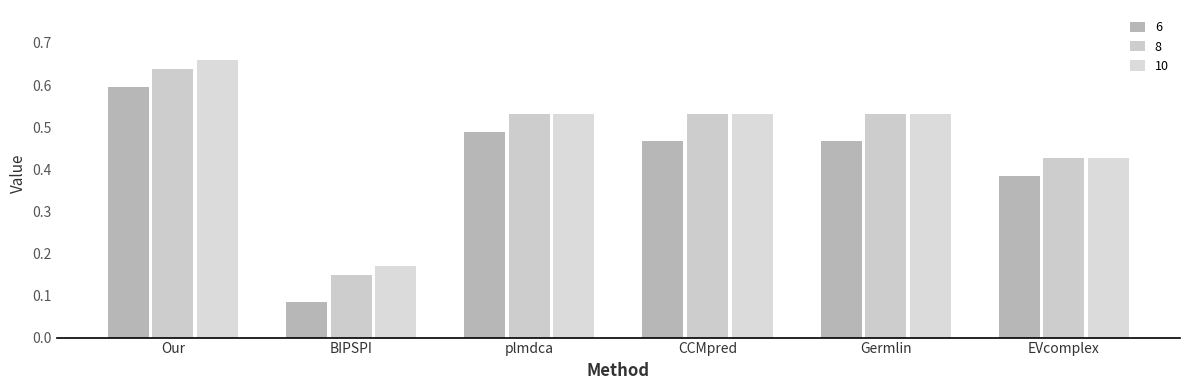

How many 6 values are between 0 and 1?

6